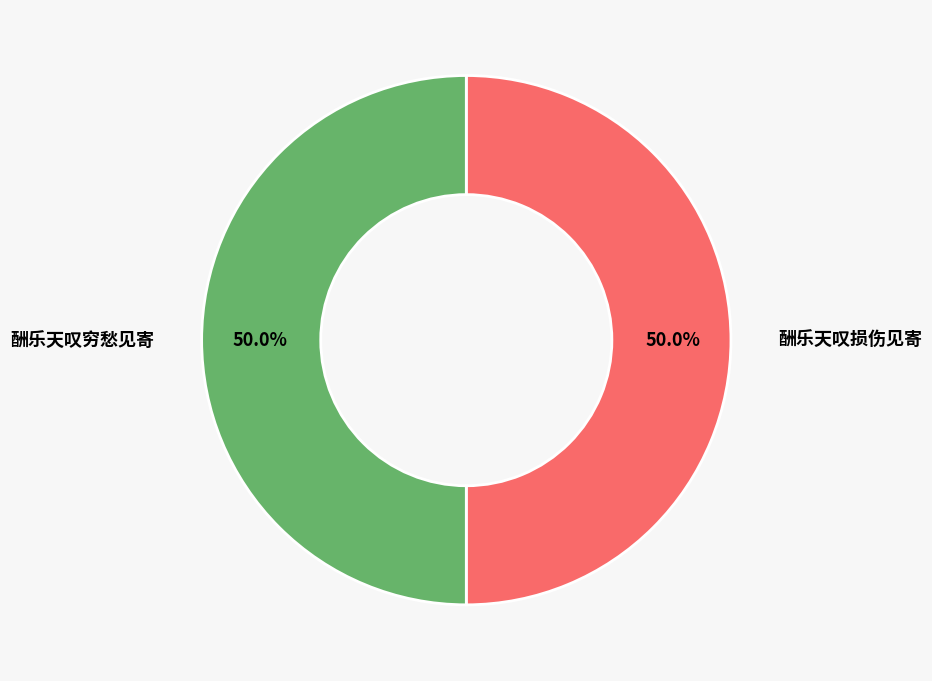

To the nearest percent, what percentage of the pie is 酬乐天叹损伤见寄?

50%